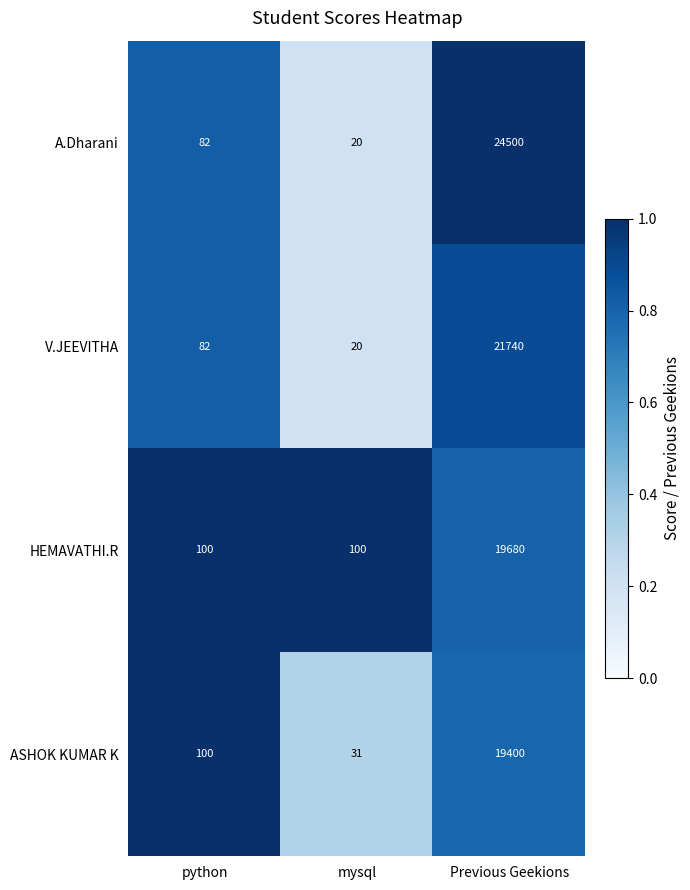

What is the minimum value shown in the chart?

20